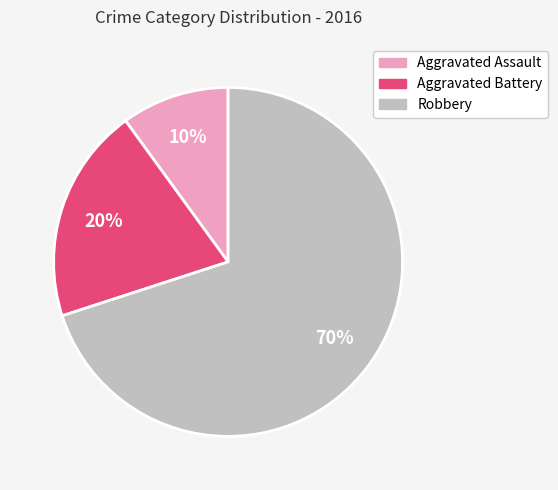

What percentage is the Robbery slice, to the nearest percent?

70%